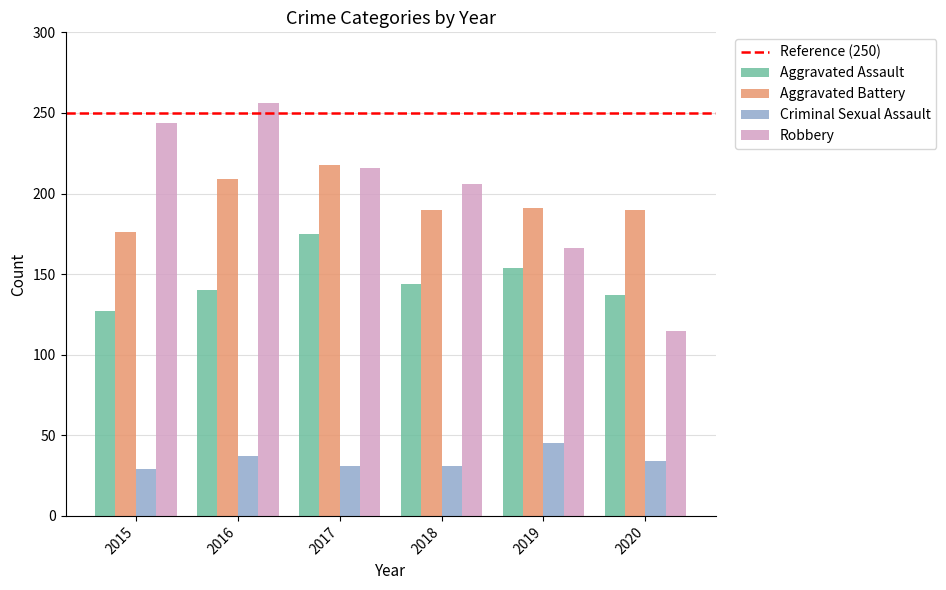

Between 2017 and 2019, which series saw the biggest shift?

Robbery